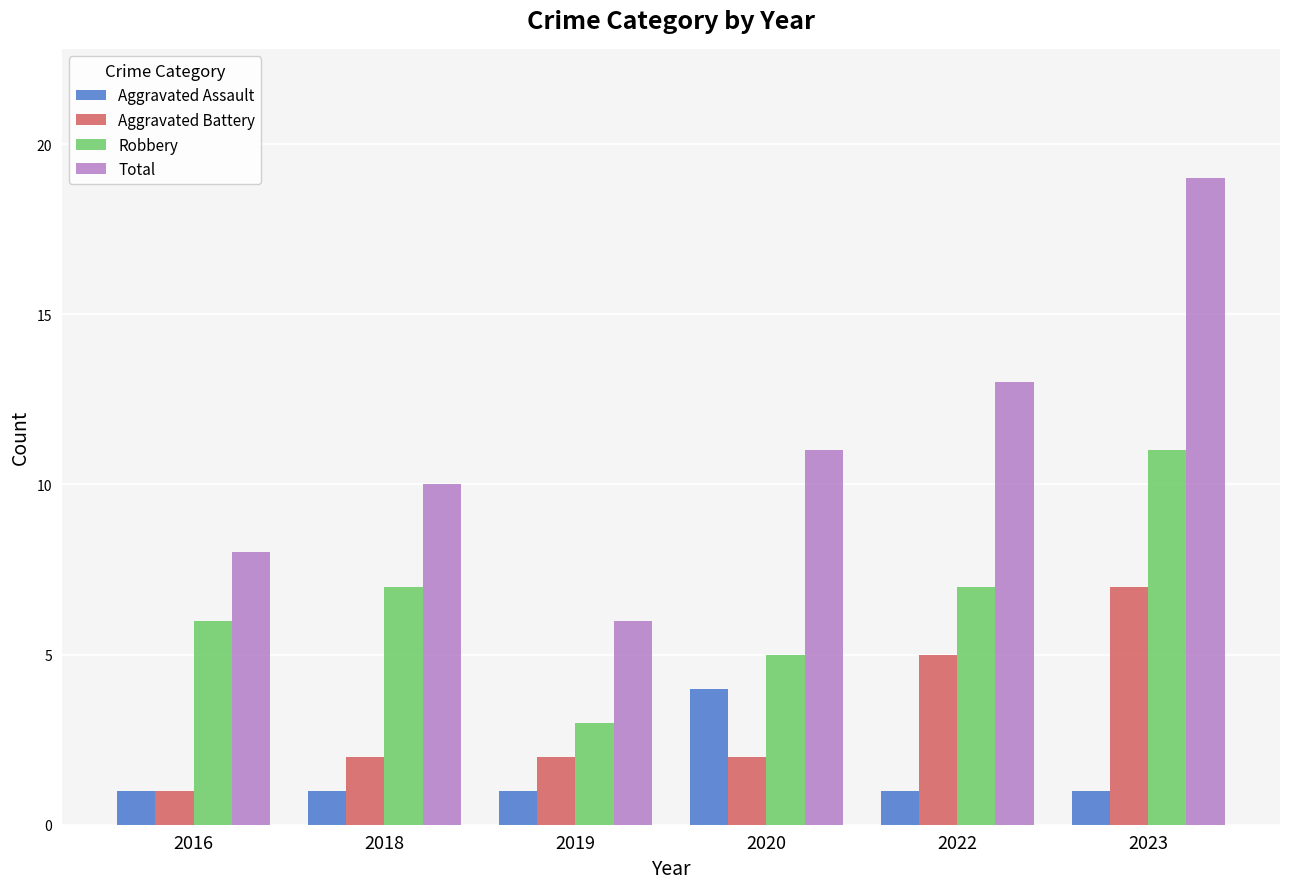

What is the maximum value shown in the chart?

19